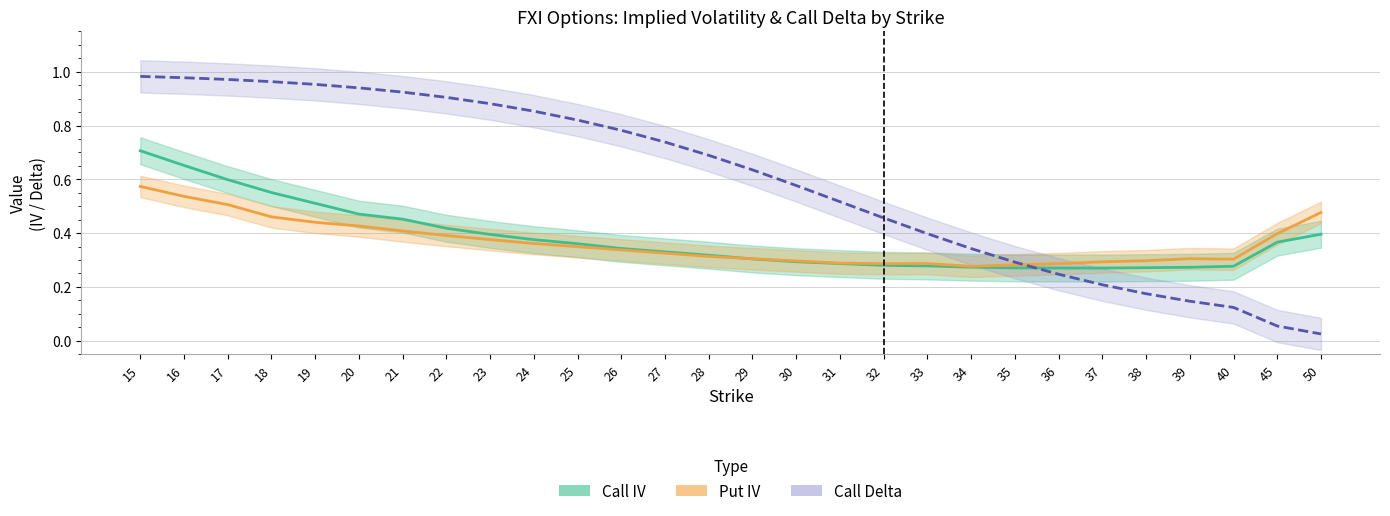

Is it true that Call Delta equals 0.1 at 40?

True